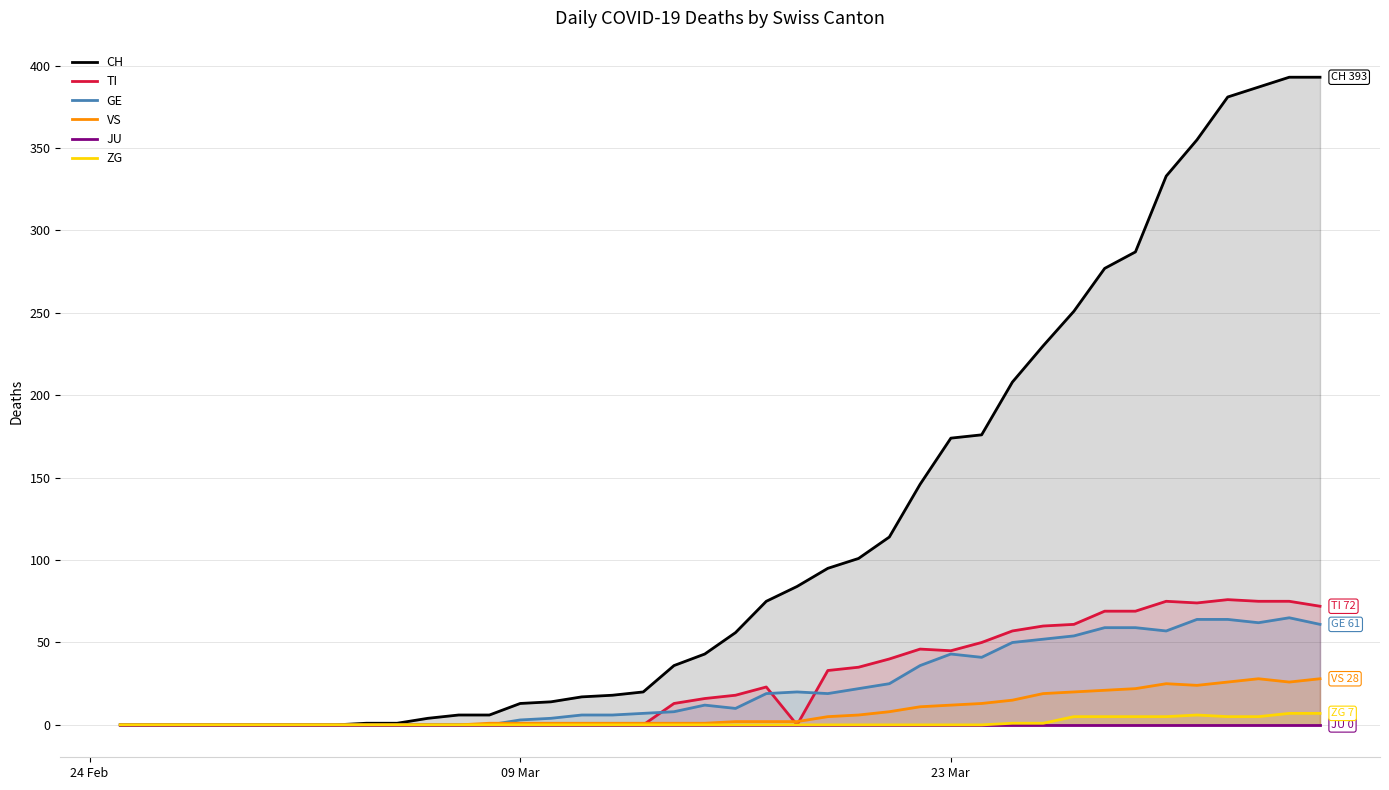

In GE, how many points are lower than both neighbors (excluding endpoints)?

5